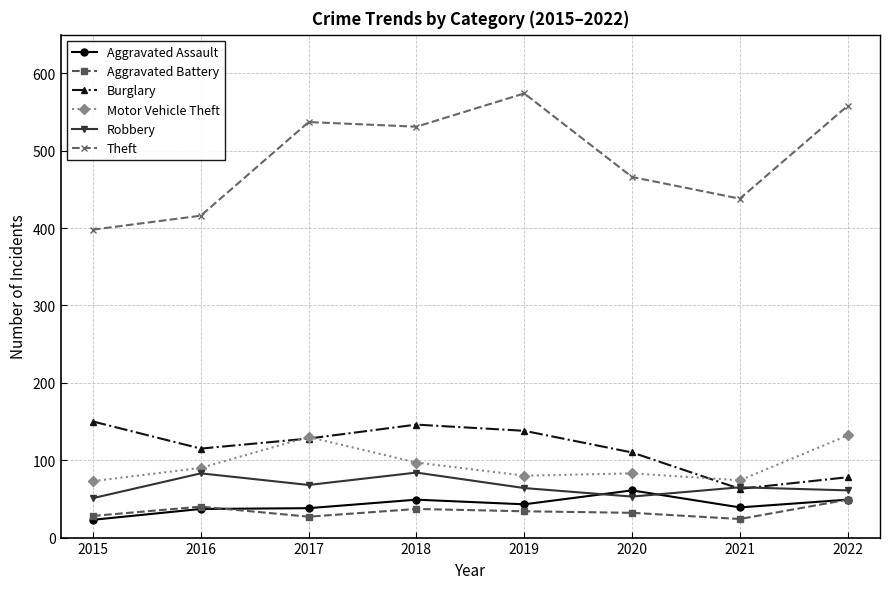

Which series has the largest range (max minus min)?

Theft